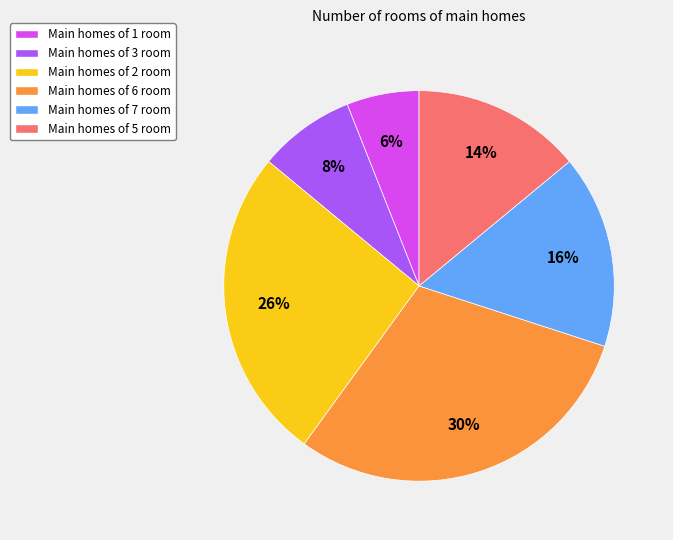

Which slice is the largest?

Main homes of 6 room